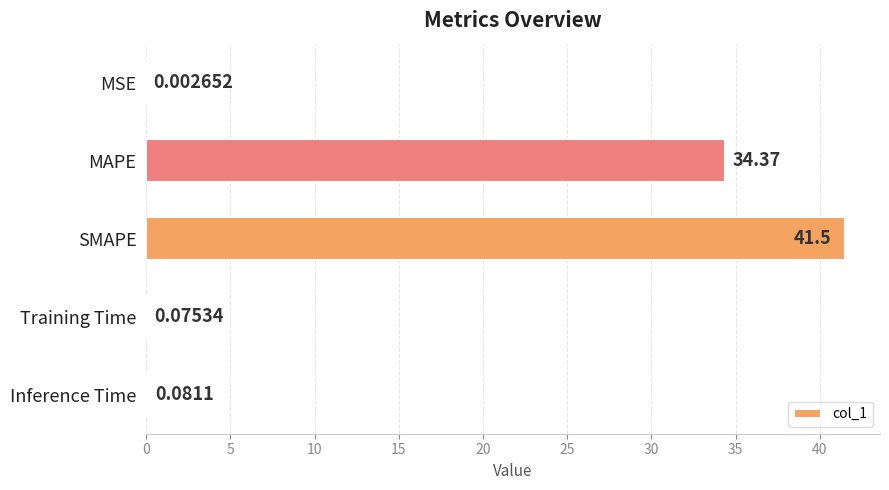

Where is the data nearest to the value 20?

MAPE